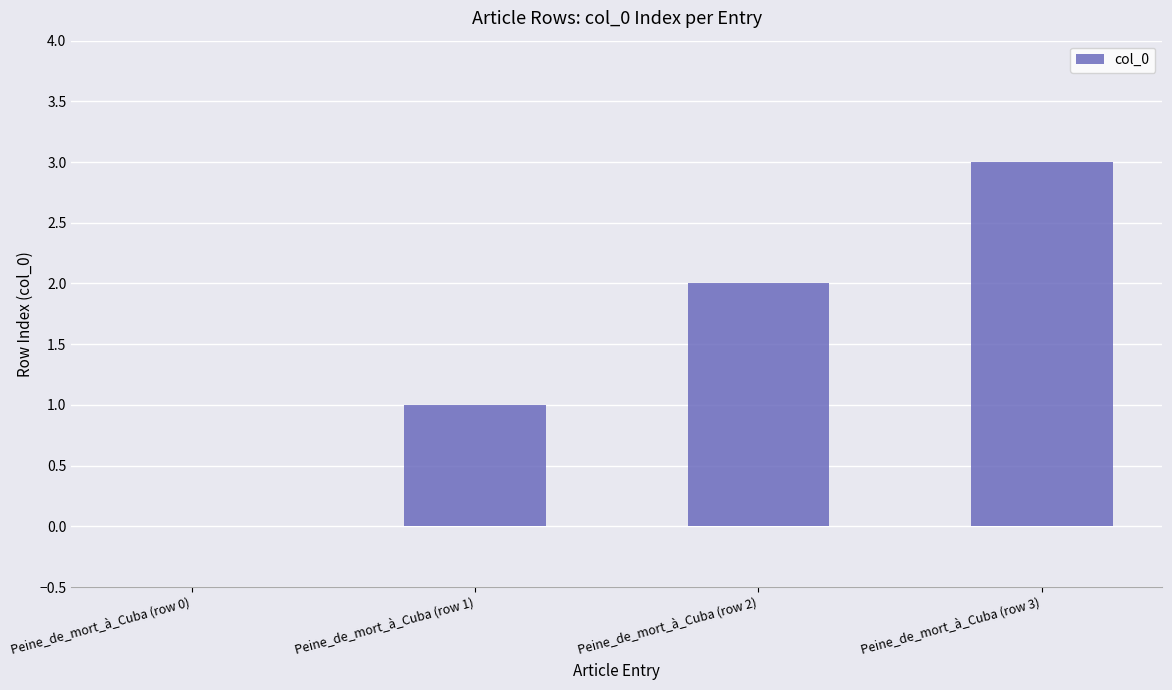

Between Peine_de_mort_à_Cuba (row 0) and Peine_de_mort_à_Cuba (row 1), which is larger?

Peine_de_mort_à_Cuba (row 1)